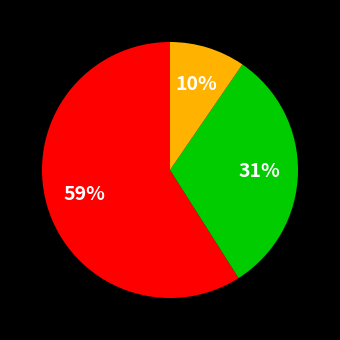

Is there a majority slice in this chart?

Yes